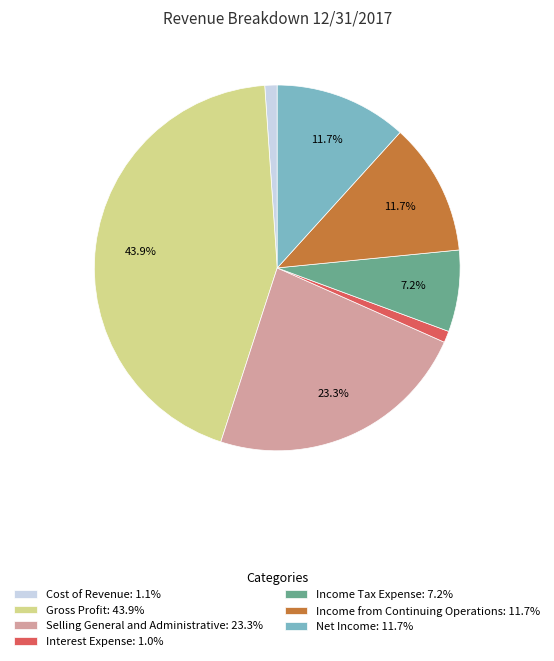

Is there any slice that represents more than half of the pie?

No